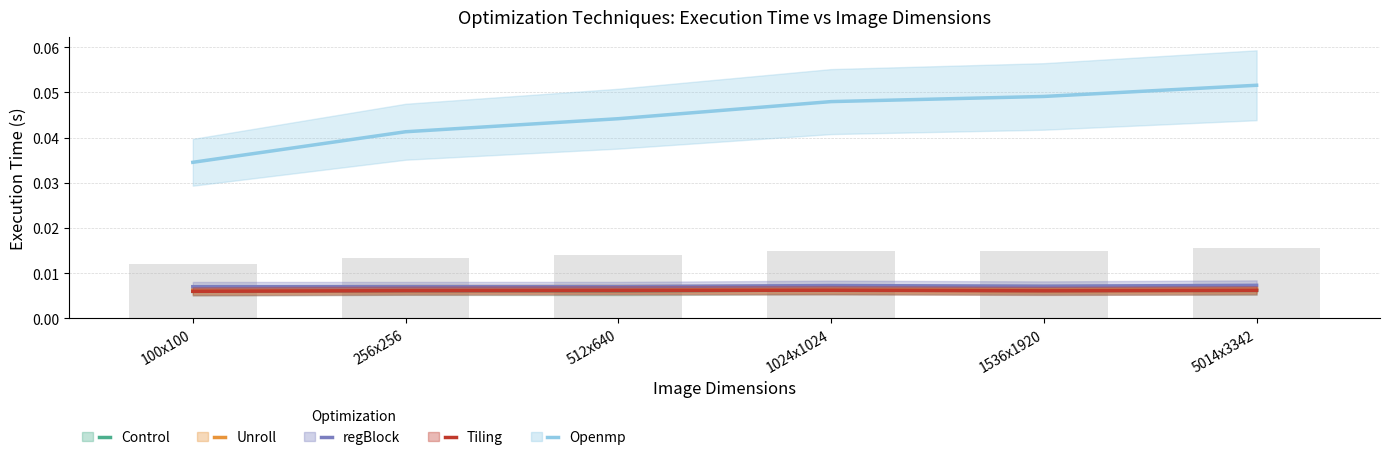

Between 1024x1024 and 1536x1920, which series saw the biggest shift?

Openmp